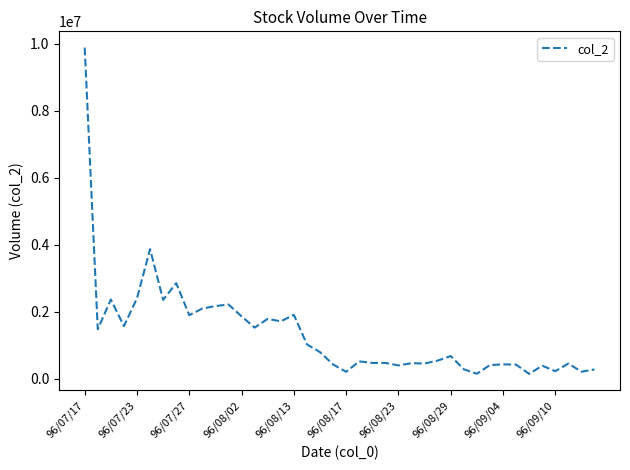

What is the maximum value shown in the chart?

9882080